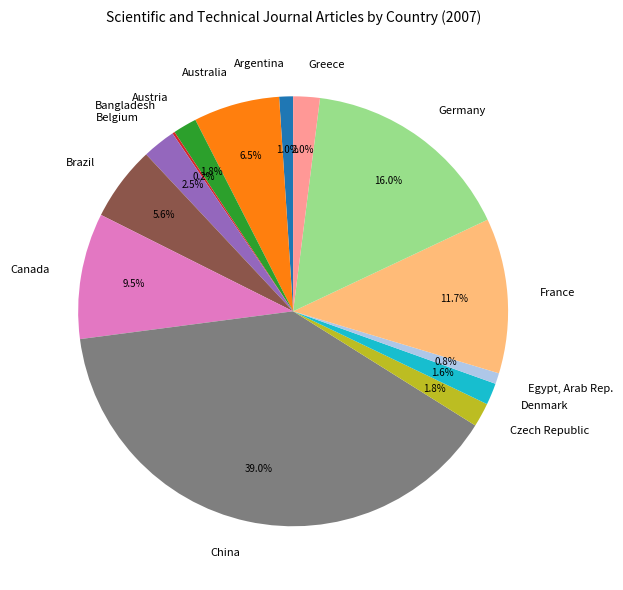

Is there a majority slice in this chart?

No